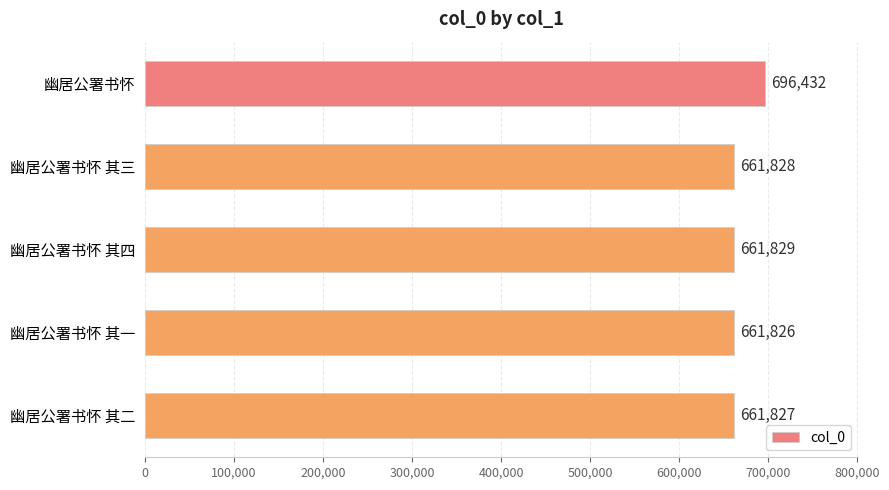

Rank the categories by value from highest to lowest.

幽居公署书怀, 幽居公署书怀 其四, 幽居公署书怀 其三, 幽居公署书怀 其二, 幽居公署书怀 其一